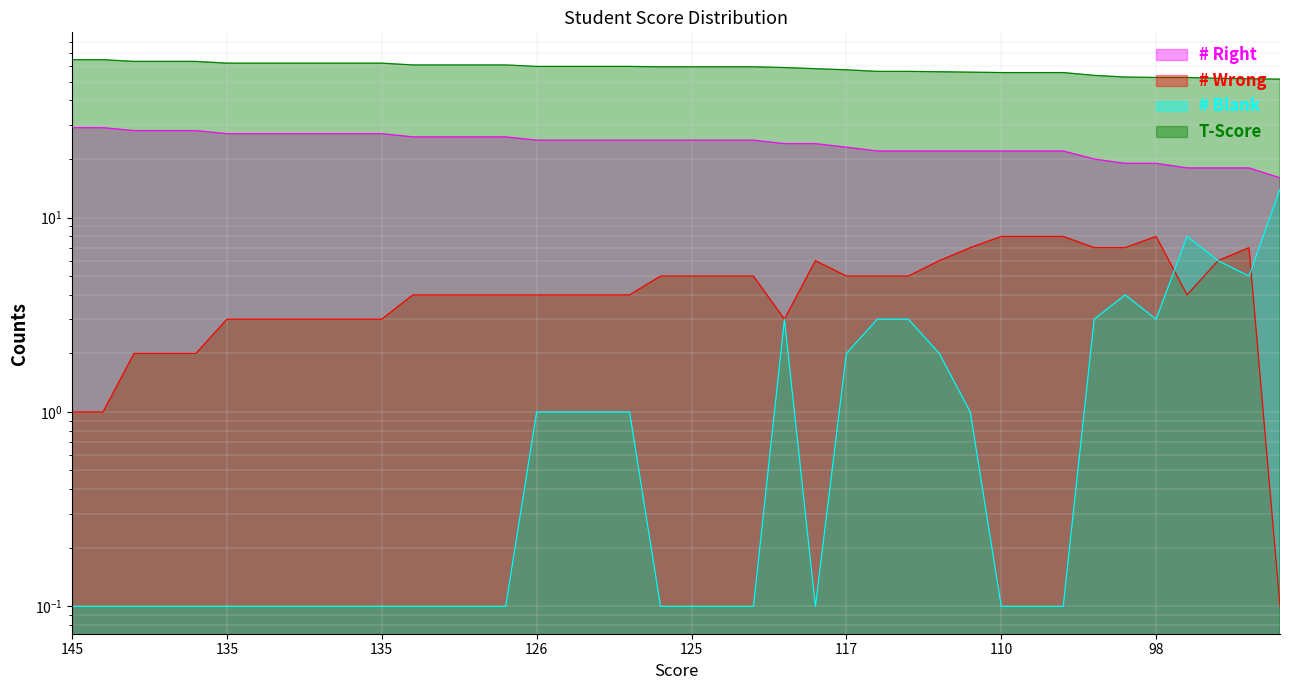

What are all the series names shown in the legend?

# Right, # Wrong, # Blank, T-Score